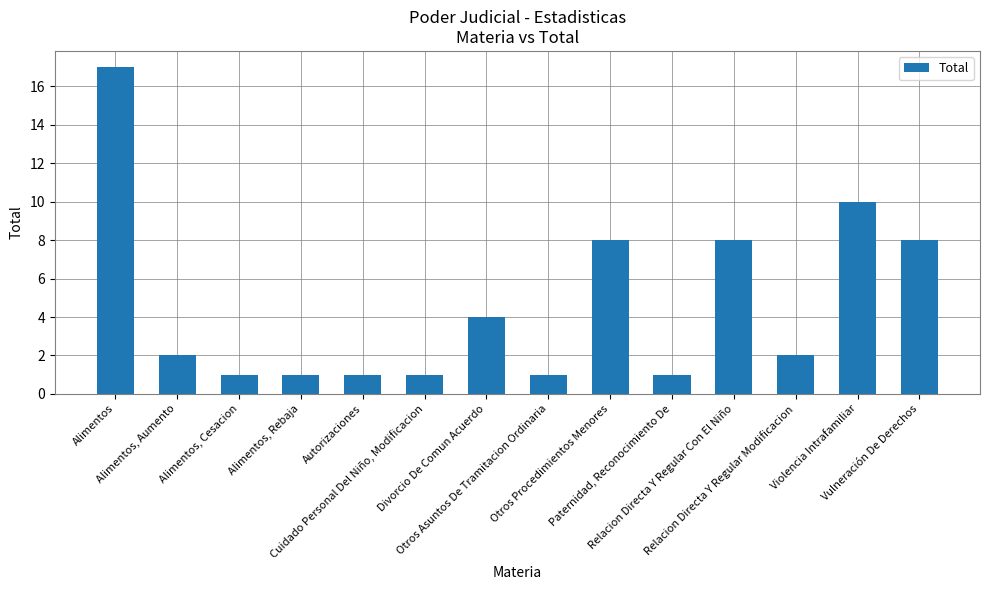

What is the greatest value displayed?

17